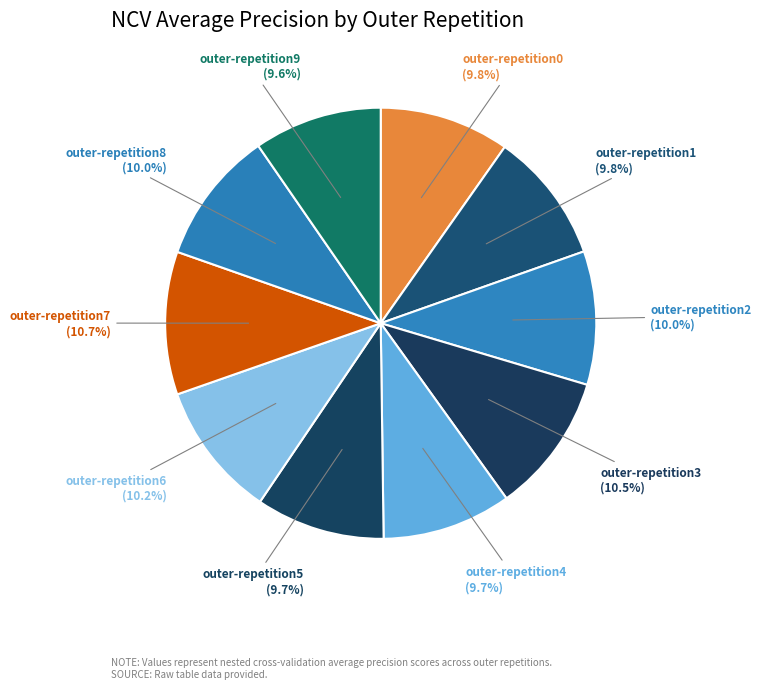

How many segments does this pie chart have?

10